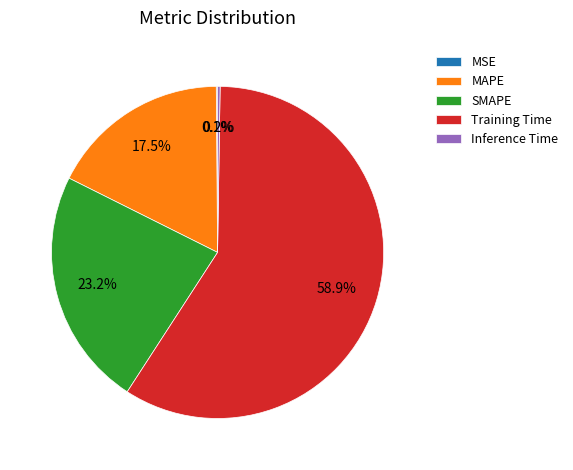

Which category has the biggest portion of the pie?

Training Time